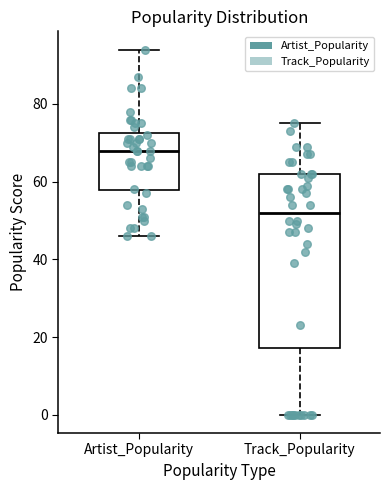

Reading left to right, read every box against the y-axis: the position of its median line, the range the box covers, and the ends of its whiskers. The values are not printed on the chart, so give them approximately, as read against the axis.

Artist_Popularity: median 68, box 58 to 72, whiskers 46 to 94
Track_Popularity: median 52, box 18 to 62, whiskers 0 to 76